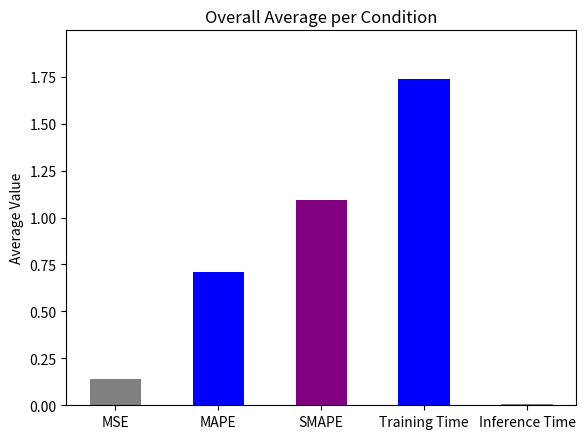

What position from the right is Inference Time?

1